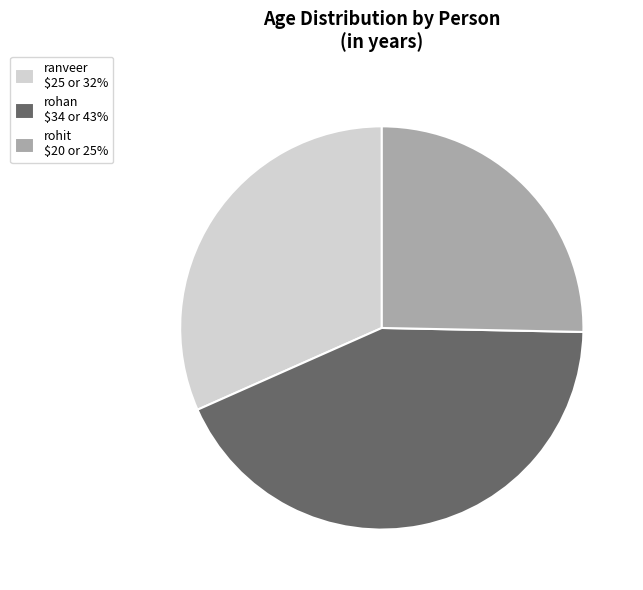

Does any single category account for the majority?

No